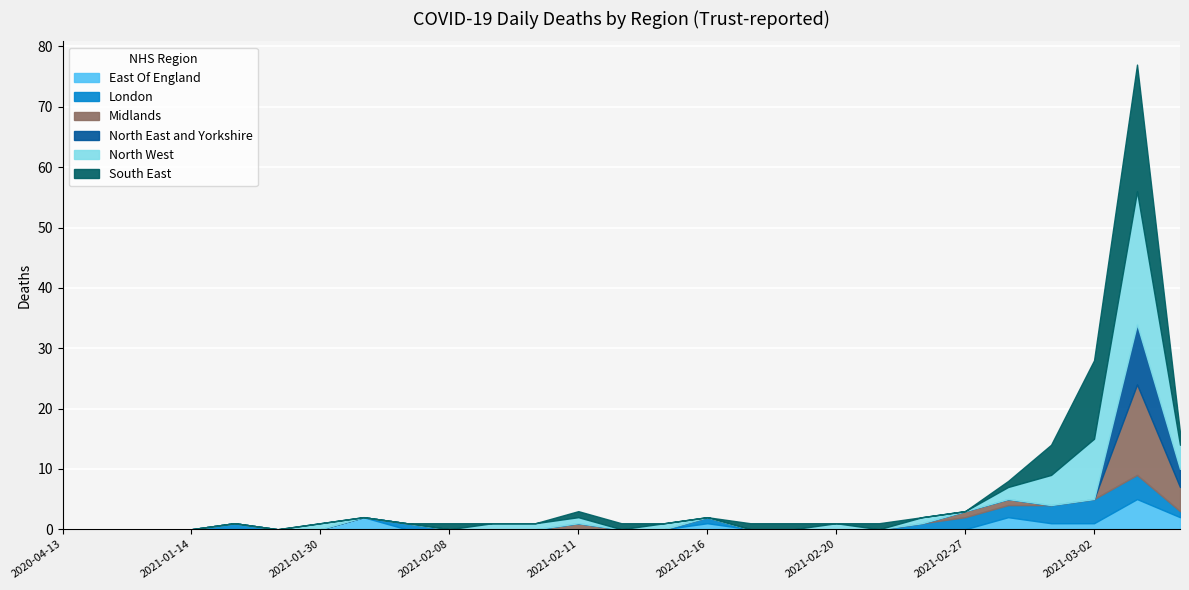

How many interior local peaks does the East Of England series have?

4